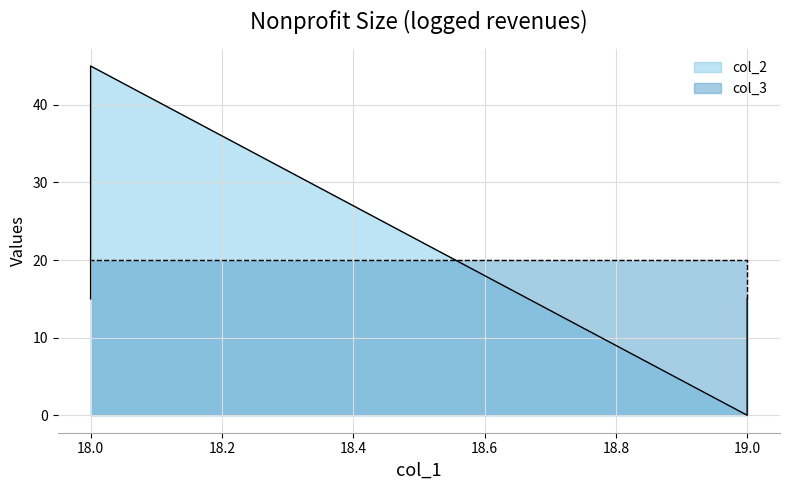

Is the value of col_3 at 19 greater than the value of col_2 at 18?

No